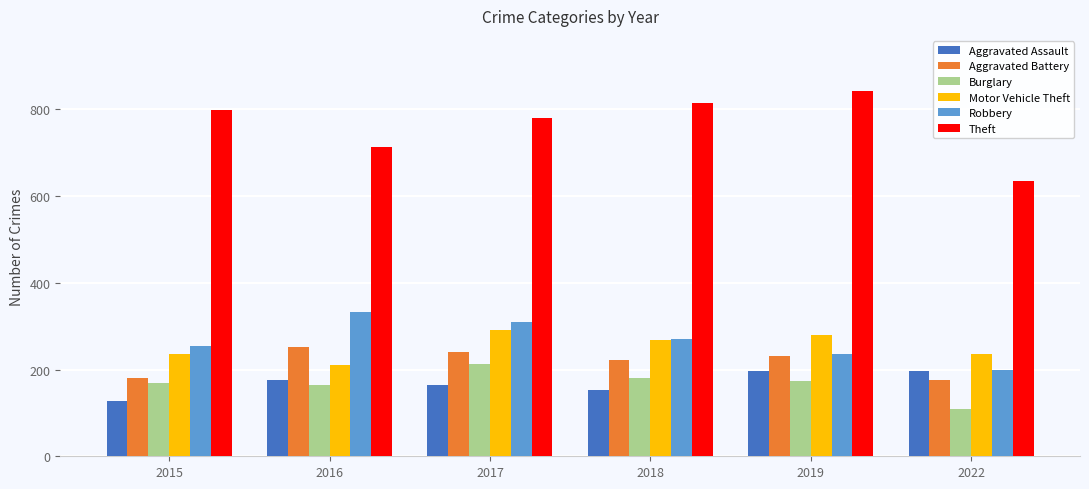

What is the total value across all series at 2019?

1959